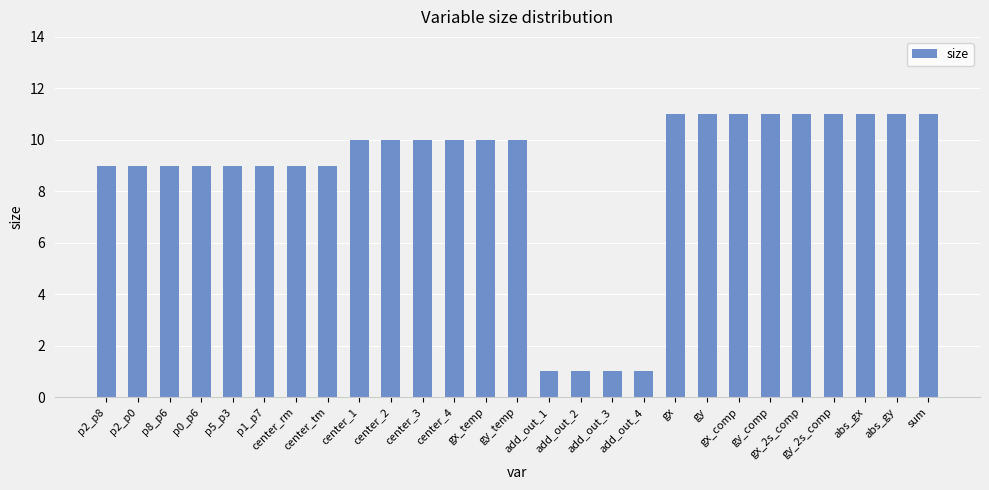

What is the greatest value displayed?

11